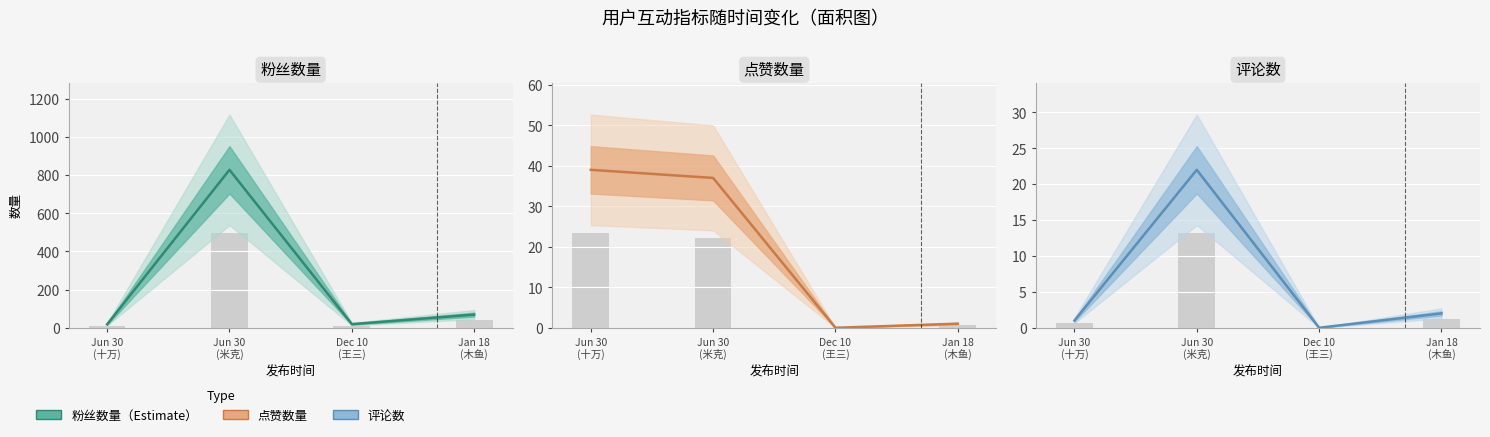

What is the difference between the 点赞数量 values at Dec 10
(王三) and Jun 30
(米克)?

37